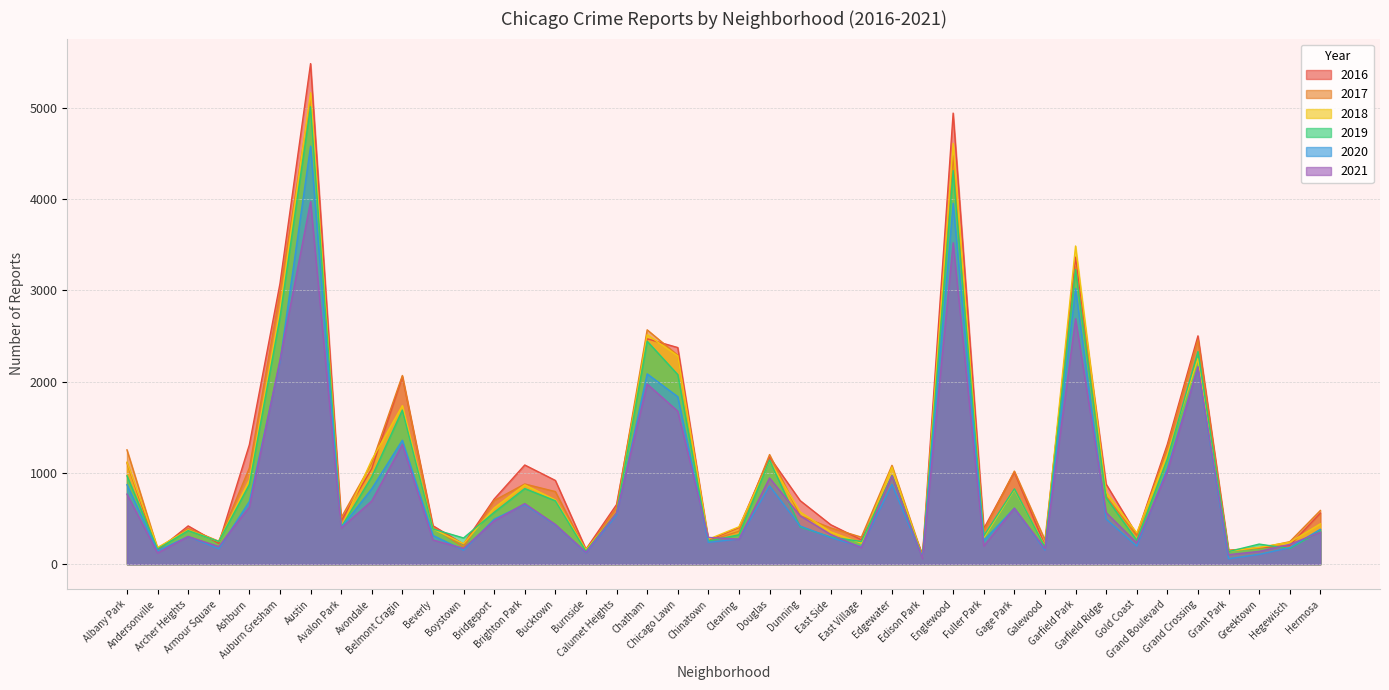

Reading left to right, extract all data points from this chart.

2019: Albany Park=968	Andersonville=166	Archer Heights=368	Armour Square=249	Ashburn=872	Auburn Gresham=2700	Austin=5008	Avalon Park=405	Avondale=957	Belmont Cragin=1687	Beverly=385	Boystown=287	Bridgeport=568	Brighton Park=828	Bucktown=694	Burnside=142	Calumet Heights=561	Chatham=2441	Chicago Lawn=2076	Chinatown=253	Clearing=322	Douglas=1140	Dunning=407	East Side=298	East Village=248	Edgewater=972	Edison Park=76	Englewood=4310	Fuller Park=309	Gage Park=825	Galewood=189	Garfield Park=3226	Garfield Ridge=728	Gold Coast=261	Grand Boulevard=1153	Grand Crossing=2328	Grant Park=138	Greektown=220	Hegewisch=171	Hermosa=365
2017: Albany Park=1252	Andersonville=171	Archer Heights=391	Armour Square=251	Ashburn=1053	Auburn Gresham=2973	Austin=5095	Avalon Park=509	Avondale=1107	Belmont Cragin=2066	Beverly=404	Boystown=188	Bridgeport=697	Brighton Park=878	Bucktown=795	Burnside=145	Calumet Heights=620	Chatham=2566	Chicago Lawn=2288	Chinatown=253	Clearing=360	Douglas=1200	Dunning=531	East Side=397	East Village=296	Edgewater=1082	Edison Park=87	Englewood=4472	Fuller Park=365	Gage Park=1019	Galewood=265	Garfield Park=3257	Garfield Ridge=742	Gold Coast=311	Grand Boulevard=1281	Grand Crossing=2456	Grant Park=154	Greektown=176	Hegewisch=246	Hermosa=588
2021: Albany Park=767	Andersonville=123	Archer Heights=303	Armour Square=193	Ashburn=628	Auburn Gresham=2237	Austin=3971	Avalon Park=395	Avondale=692	Belmont Cragin=1311	Beverly=265	Boystown=173	Bridgeport=474	Brighton Park=664	Bucktown=435	Burnside=130	Calumet Heights=559	Chatham=1973	Chicago Lawn=1675	Chinatown=293	Clearing=274	Douglas=944	Dunning=530	East Side=325	East Village=180	Edgewater=969	Edison Park=62	Englewood=3519	Fuller Park=200	Gage Park=613	Galewood=170	Garfield Park=2687	Garfield Ridge=565	Gold Coast=233	Grand Boulevard=1014	Grand Crossing=2161	Grant Park=104	Greektown=140	Hegewisch=217	Hermosa=350
2020: Albany Park=870	Andersonville=147	Archer Heights=303	Armour Square=169	Ashburn=686	Auburn Gresham=2213	Austin=4577	Avalon Park=400	Avondale=826	Belmont Cragin=1357	Beverly=315	Boystown=153	Bridgeport=493	Brighton Park=654	Bucktown=431	Burnside=126	Calumet Heights=538	Chatham=2084	Chicago Lawn=1834	Chinatown=239	Clearing=276	Douglas=857	Dunning=418	East Side=291	East Village=191	Edgewater=873	Edison Park=75	Englewood=3952	Fuller Park=259	Gage Park=613	Galewood=154	Garfield Park=3018	Garfield Ridge=494	Gold Coast=198	Grand Boulevard=1052	Grand Crossing=2158	Grant Park=60	Greektown=107	Hegewisch=181	Hermosa=382
2018: Albany Park=1117	Andersonville=183	Archer Heights=374	Armour Square=248	Ashburn=924	Auburn Gresham=2787	Austin=5162	Avalon Park=401	Avondale=1142	Belmont Cragin=1736	Beverly=386	Boystown=224	Bridgeport=616	Brighton Park=869	Bucktown=704	Burnside=160	Calumet Heights=554	Chatham=2513	Chicago Lawn=2281	Chinatown=273	Clearing=409	Douglas=1131	Dunning=571	East Side=354	East Village=230	Edgewater=1064	Edison Park=75	Englewood=4607	Fuller Park=289	Gage Park=816	Galewood=201	Garfield Park=3484	Garfield Ridge=789	Gold Coast=342	Grand Boulevard=1205	Grand Crossing=2250	Grant Park=141	Greektown=185	Hegewisch=240	Hermosa=442
2016: Albany Park=1110	Andersonville=151	Archer Heights=419	Armour Square=227	Ashburn=1308	Auburn Gresham=3071	Austin=5481	Avalon Park=475	Avondale=1046	Belmont Cragin=2053	Beverly=421	Boystown=219	Bridgeport=713	Brighton Park=1086	Bucktown=917	Burnside=164	Calumet Heights=653	Chatham=2468	Chicago Lawn=2372	Chinatown=262	Clearing=401	Douglas=1173	Dunning=696	East Side=432	East Village=267	Edgewater=965	Edison Park=103	Englewood=4939	Fuller Park=389	Gage Park=1008	Galewood=205	Garfield Park=3361	Garfield Ridge=876	Gold Coast=323	Grand Boulevard=1313	Grand Crossing=2500	Grant Park=146	Greektown=180	Hegewisch=204	Hermosa=559